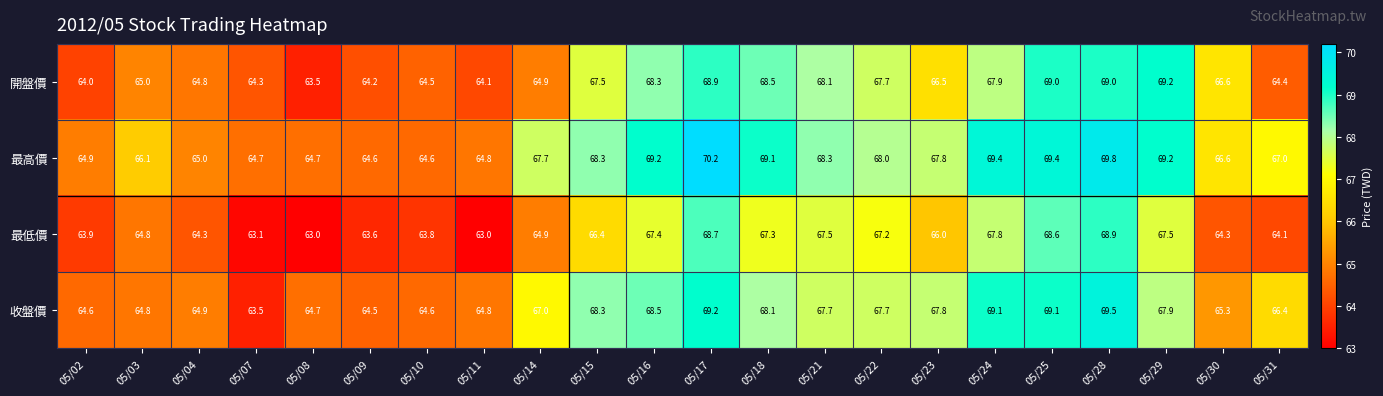

Between 05/08 and 05/14, which series saw the biggest shift?

最高價